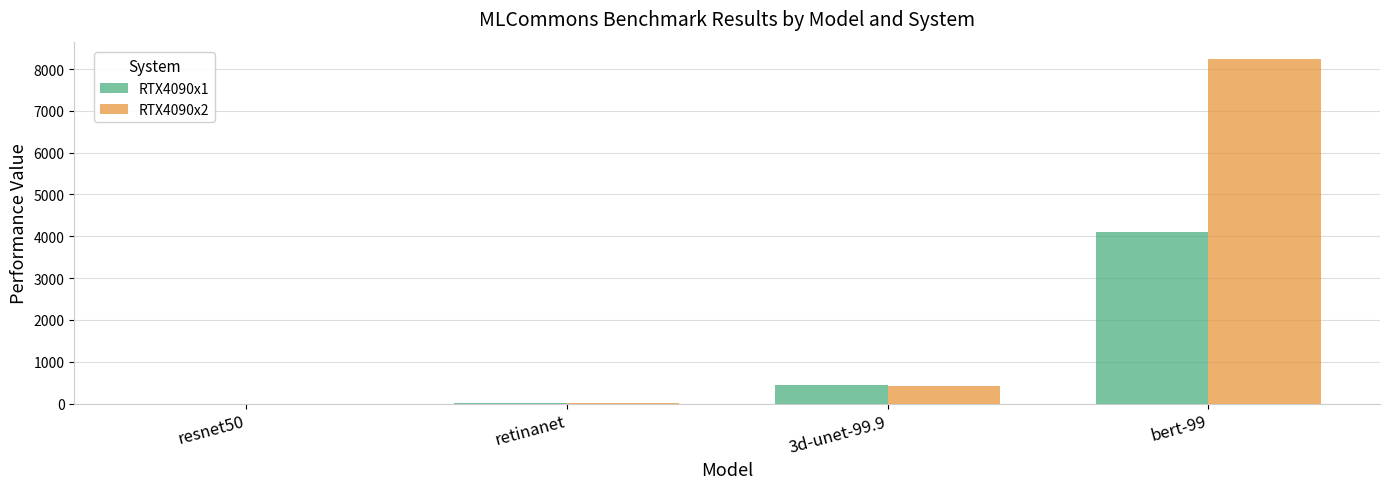

What is the highest value of the RTX4090x1 series?

4110.6